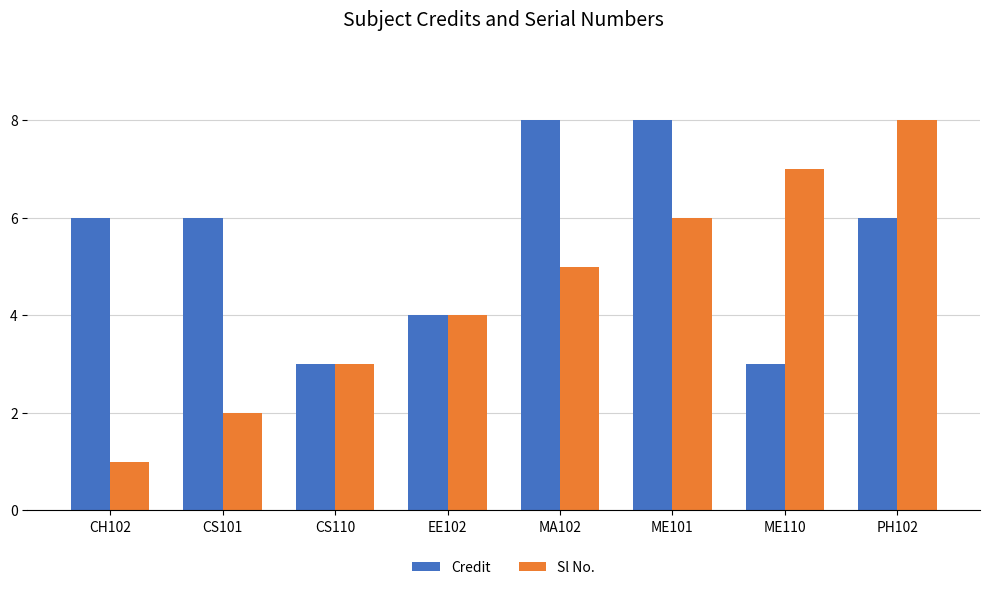

What is the difference between the second highest and minimum values in the Sl No. series?

6